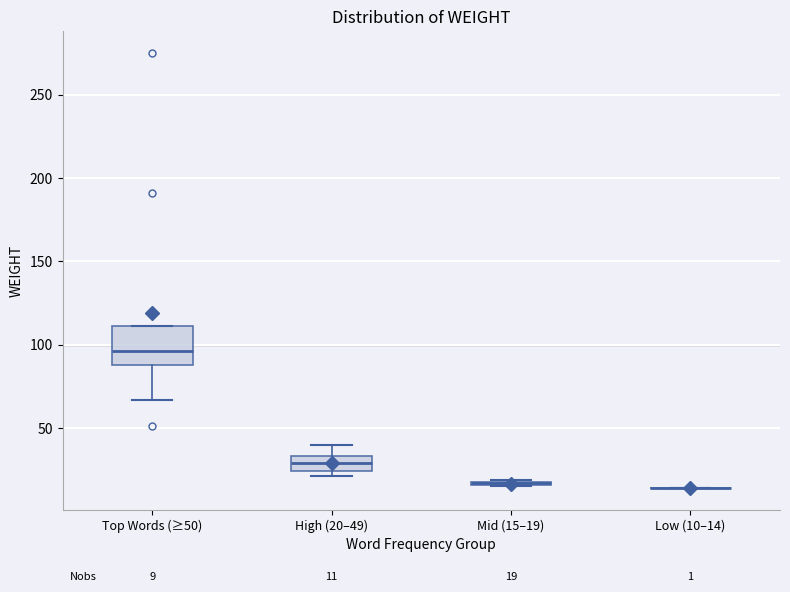

Which box is the tallest, from its lower edge to its upper edge?

Top Words (≥50)